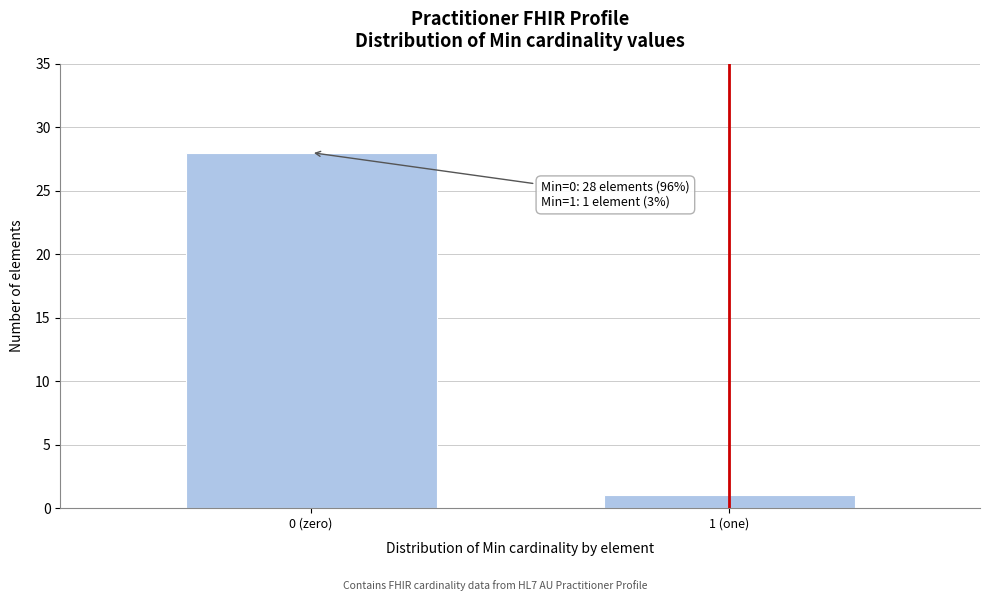

Reading right to left, transcribe all the data shown in this chart.

1 (one)=1	0 (zero)=28